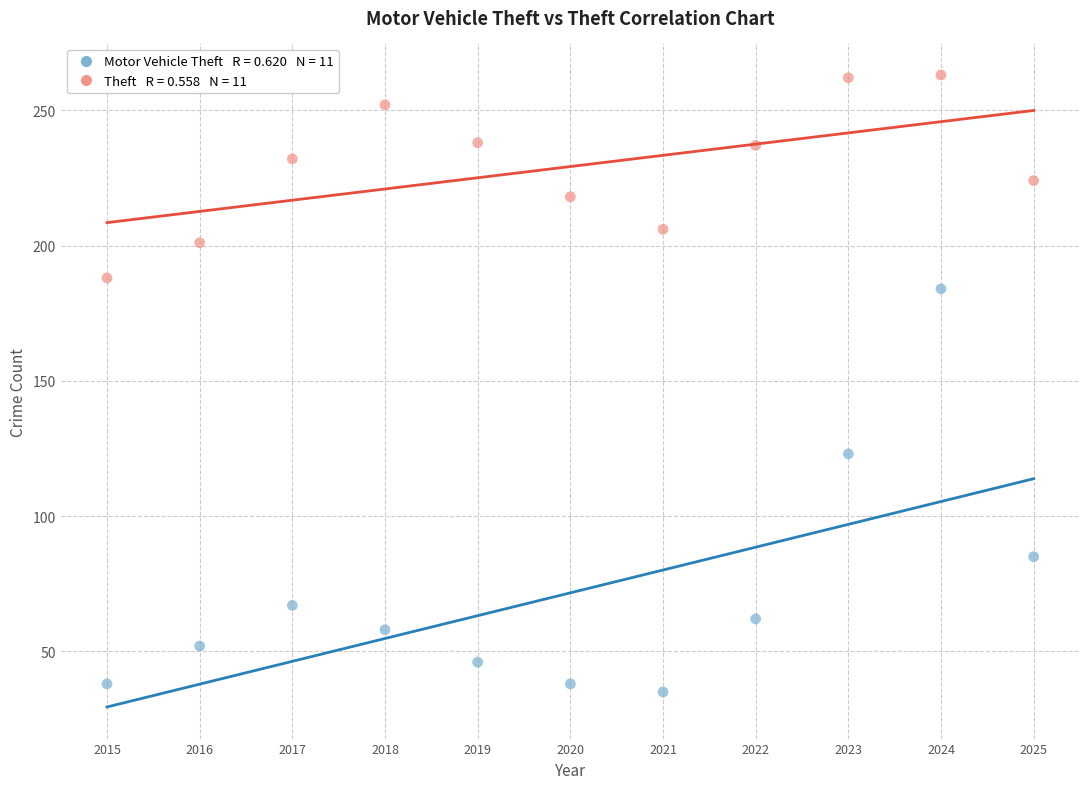

Across all data points, what is the range of Y values (max minus min)?

228